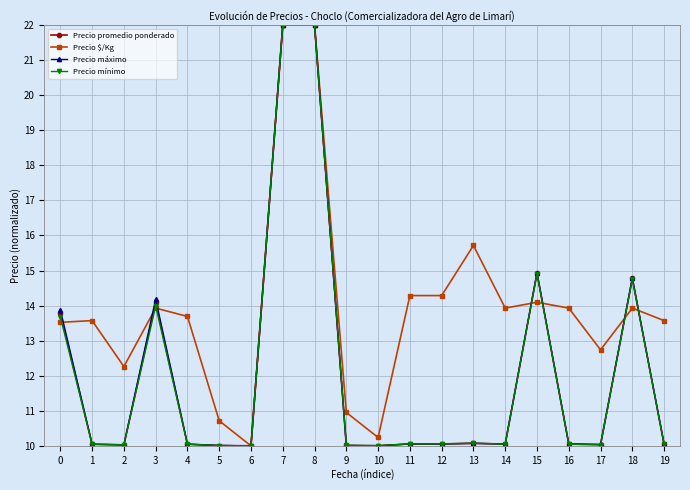

What is the smallest value displayed?

10.0